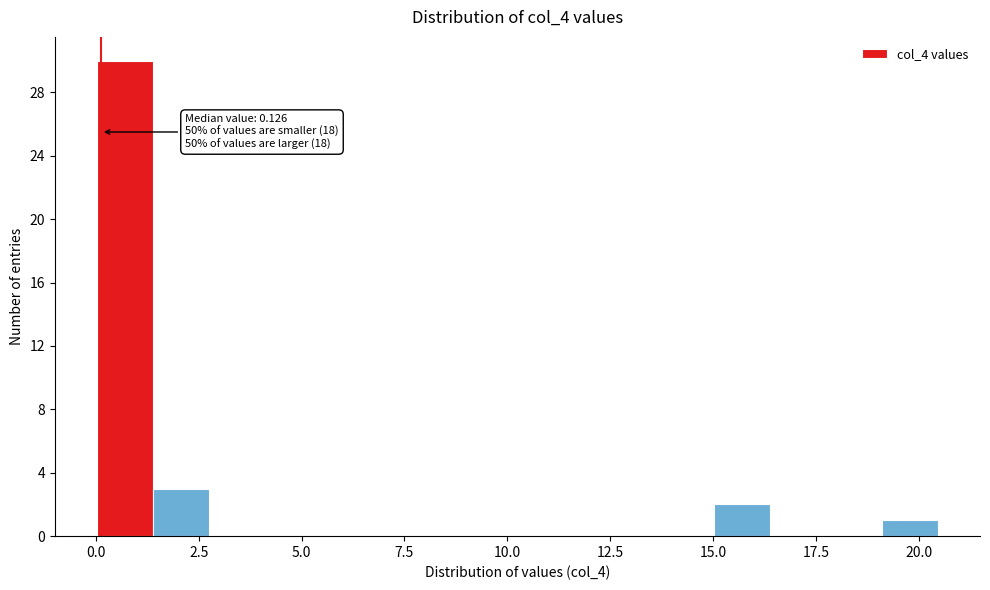

Around what value on the x-axis is the tallest bar? Give the approximate position of its centre, as read against the axis.

0.5